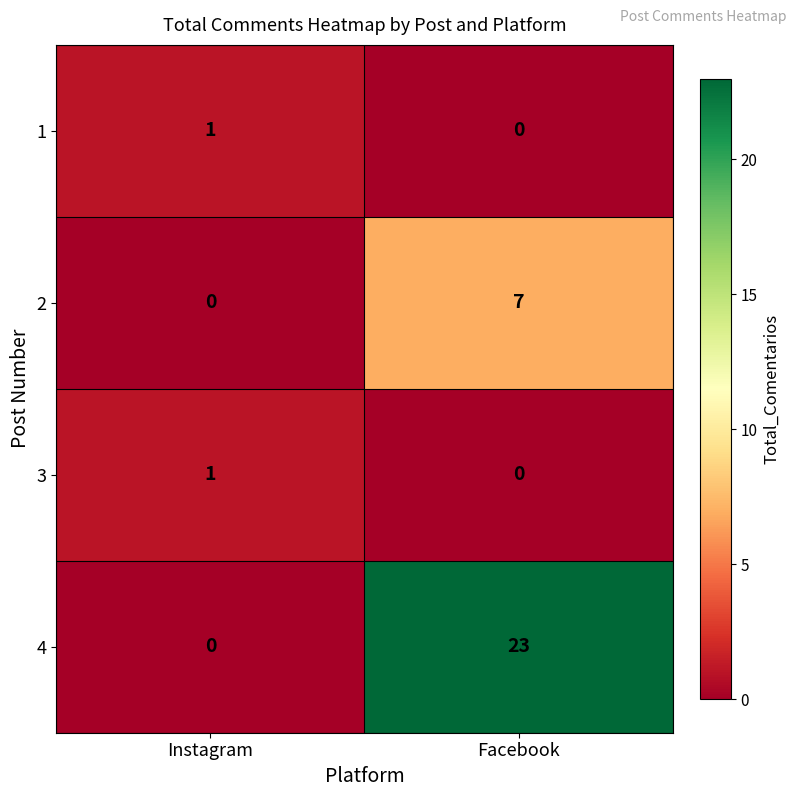

At which label is 4 closest to 11?

Instagram